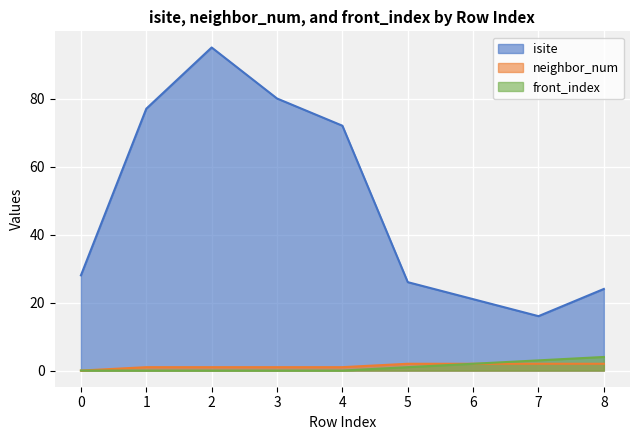

How many values in the neighbor_num series exceed 1?

4